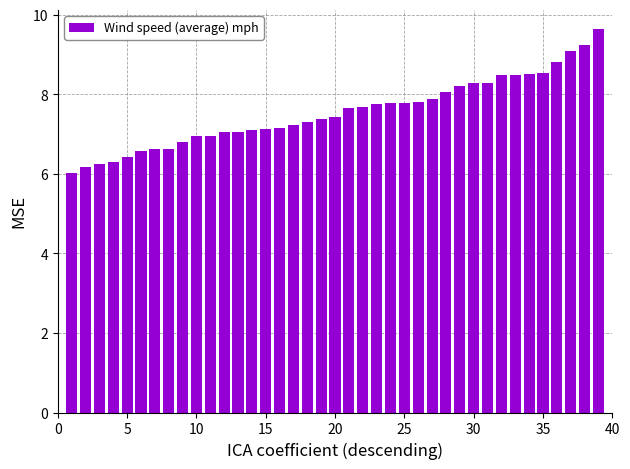

Count the number of data series in this chart.

1